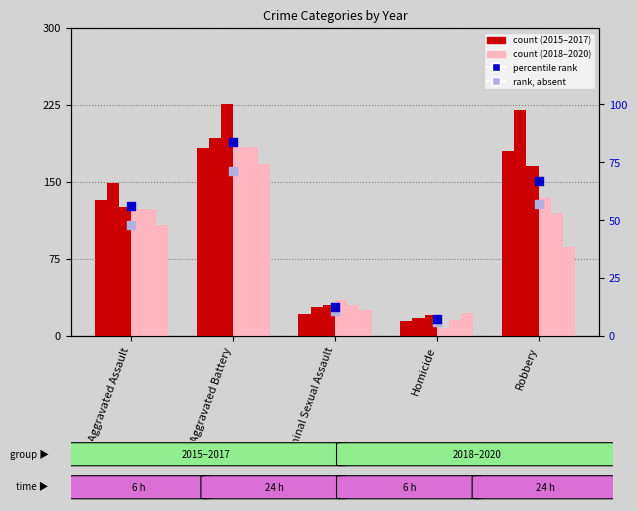

Which series reaches the minimum Y coordinate?

rank (absent)